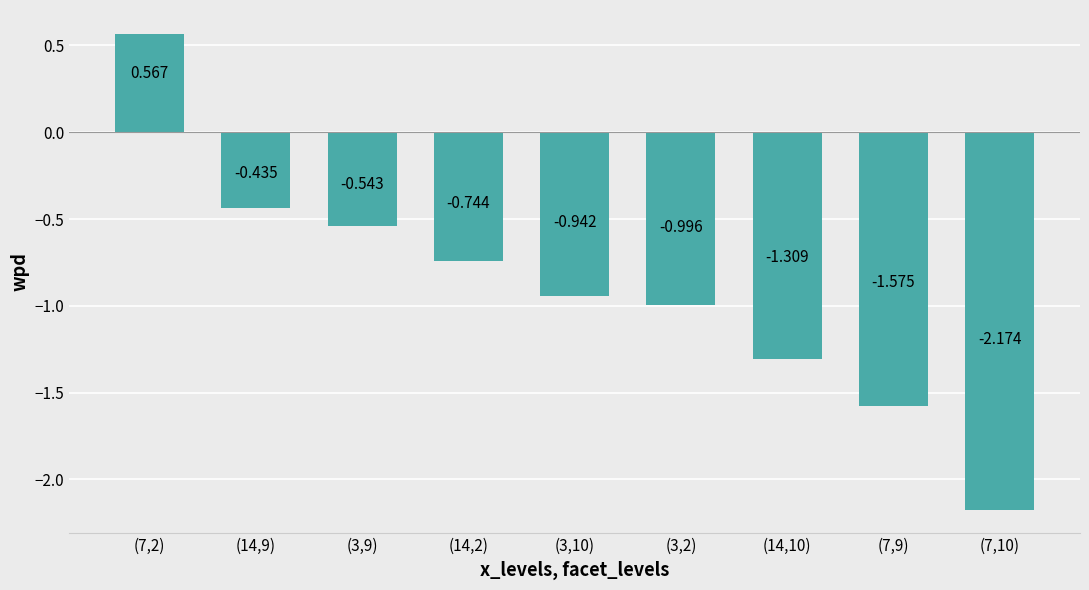

Rank the categories by value from highest to lowest.

(7,2), (14,9), (3,9), (14,2), (3,10), (3,2), (14,10), (7,9), (7,10)